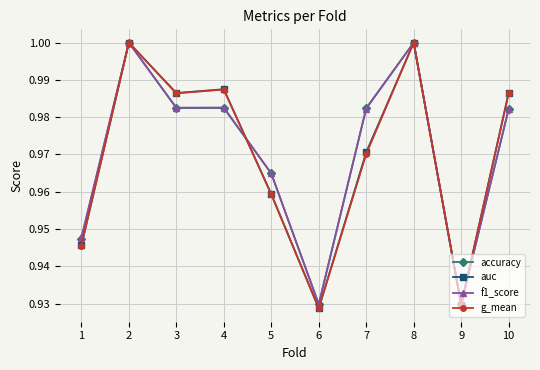

At how many categories does at least one series exceed 0?

10